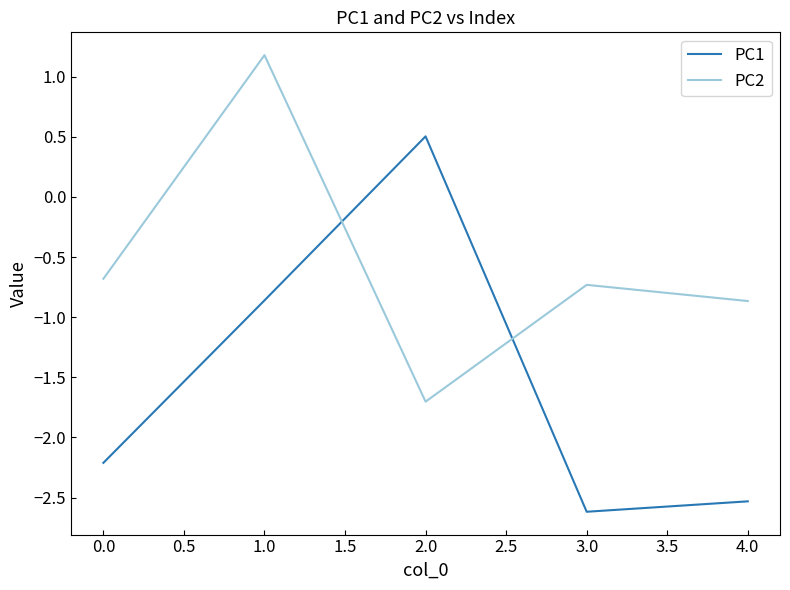

What position from the left is 3.0?

4